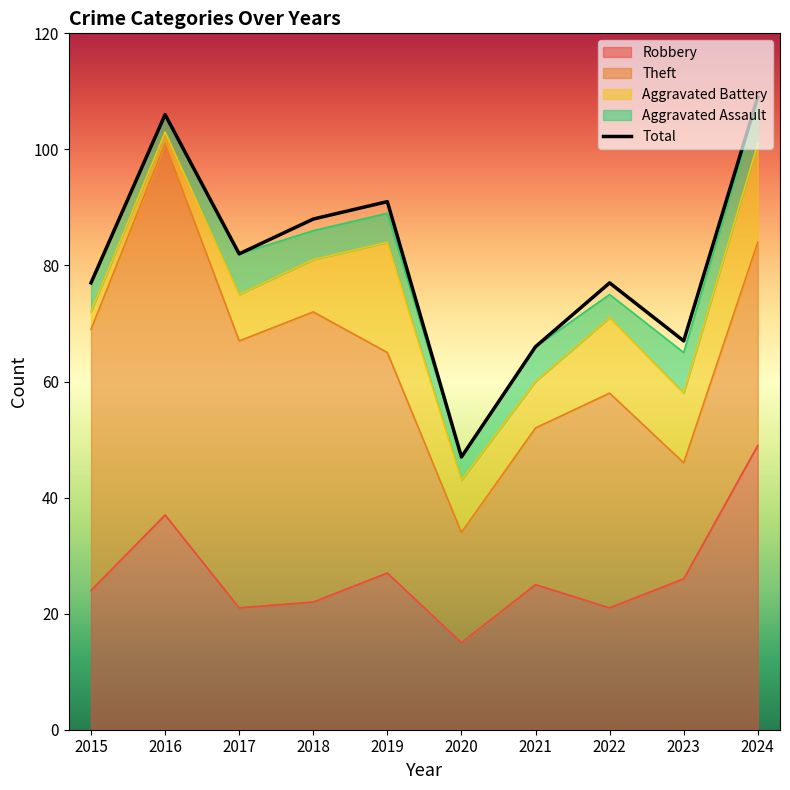

What is the average value?

81